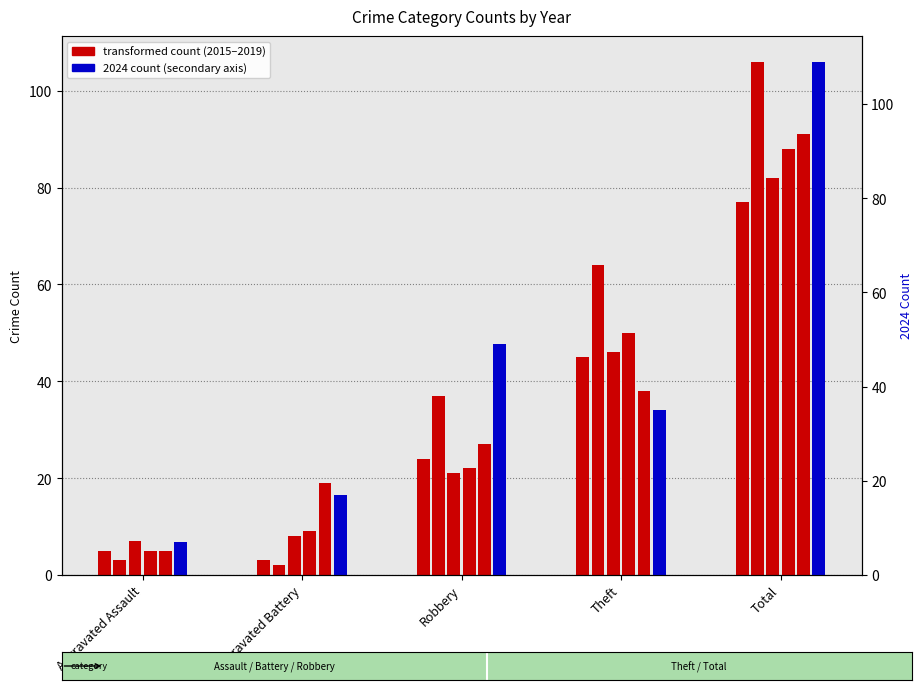

The count 2015 series shows 3 at Aggravated Battery. True or false?

True